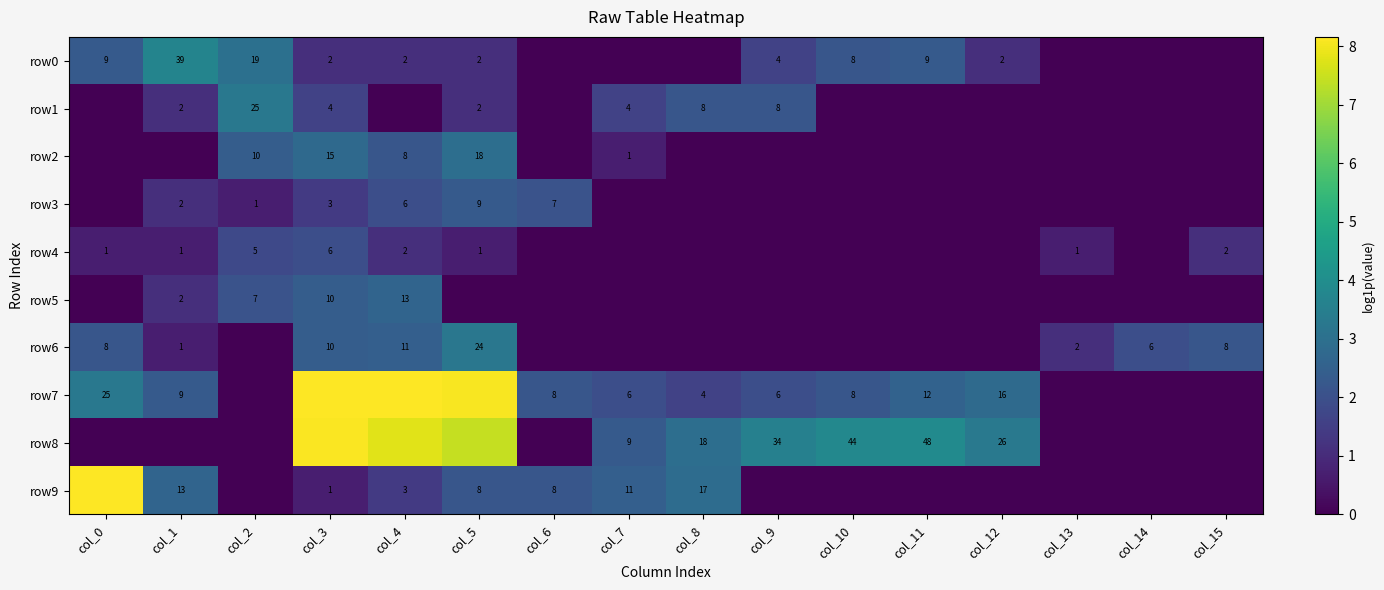

At which category does the chart reach its minimum across all series?

col_6